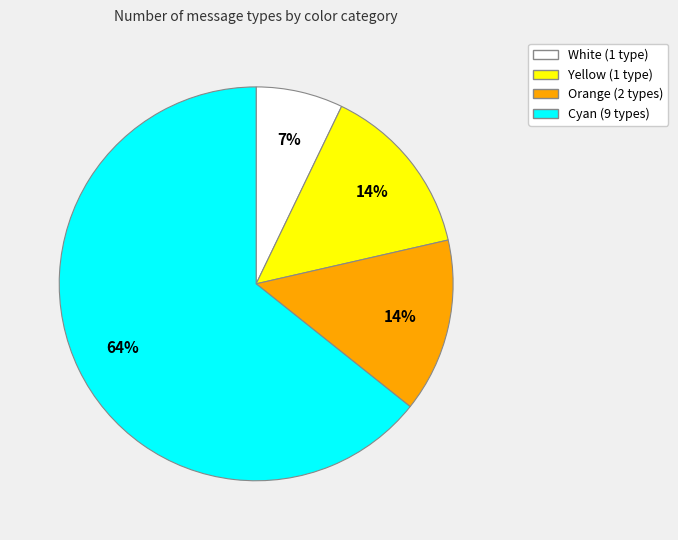

To the nearest percent, what is the combined percentage of Orange and White?

21%